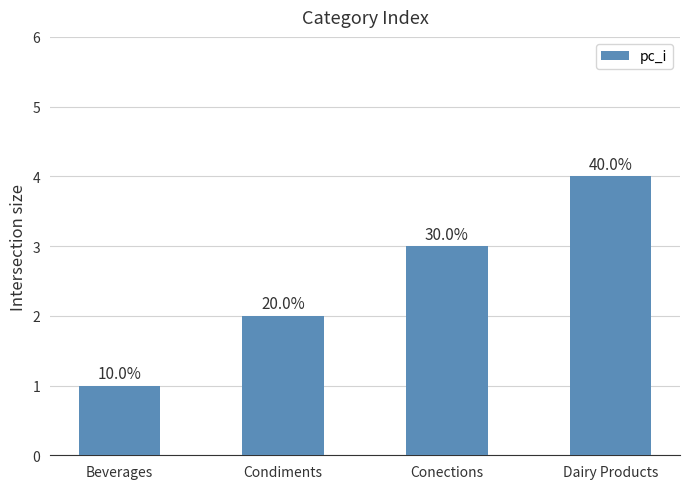

Does the chart contain any negative values?

No